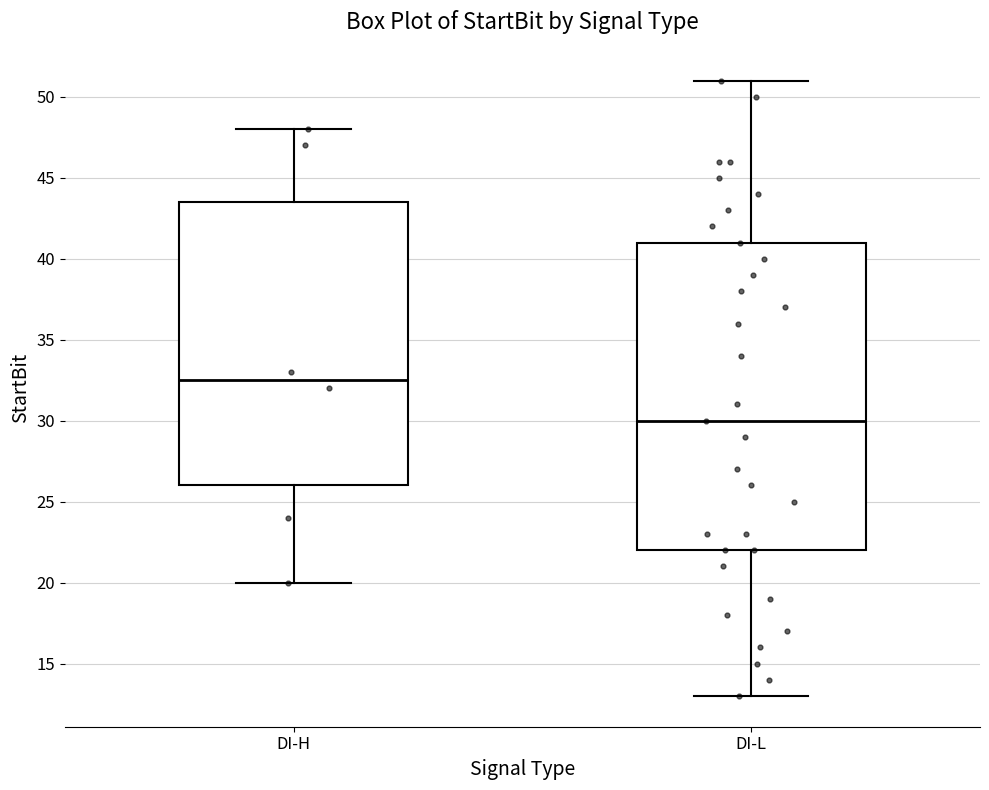

Comparing the boxes themselves (not the whiskers), which one is the tallest?

DI-L